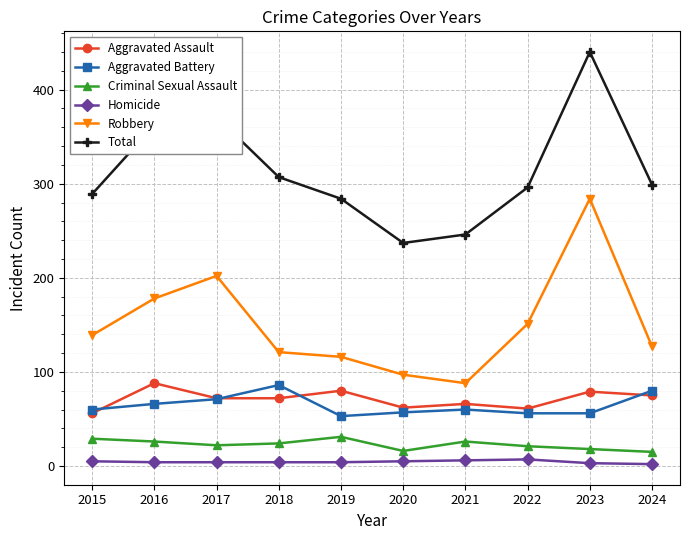

At 2016, list the series in order from largest to smallest.

Total, Robbery, Aggravated Assault, Aggravated Battery, Criminal Sexual Assault, Homicide